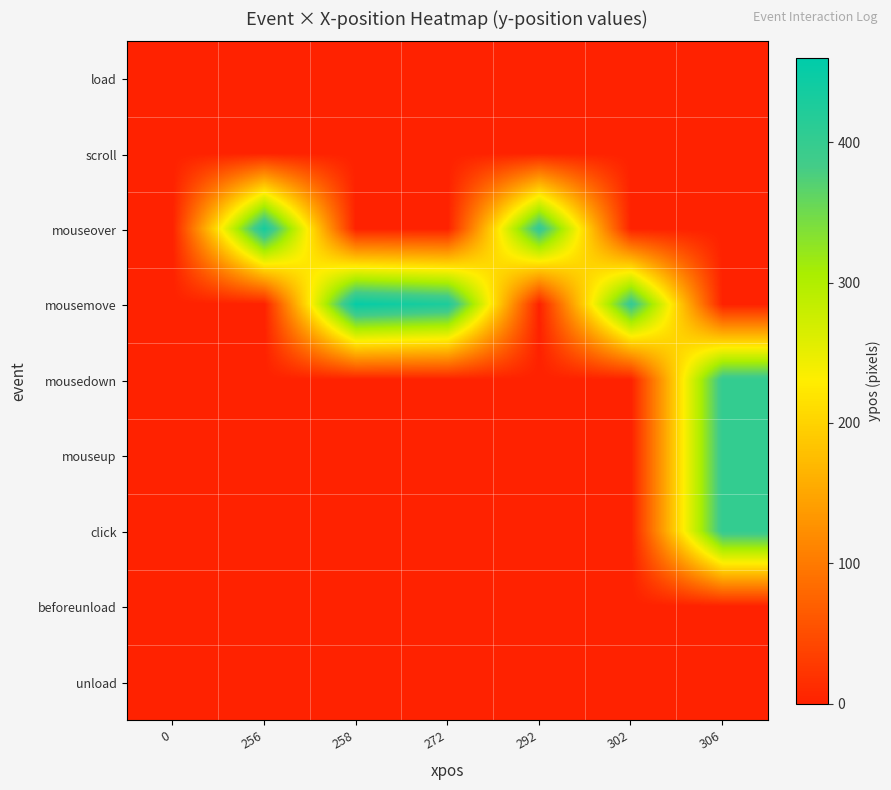

What is the total value across all series at 258?

453